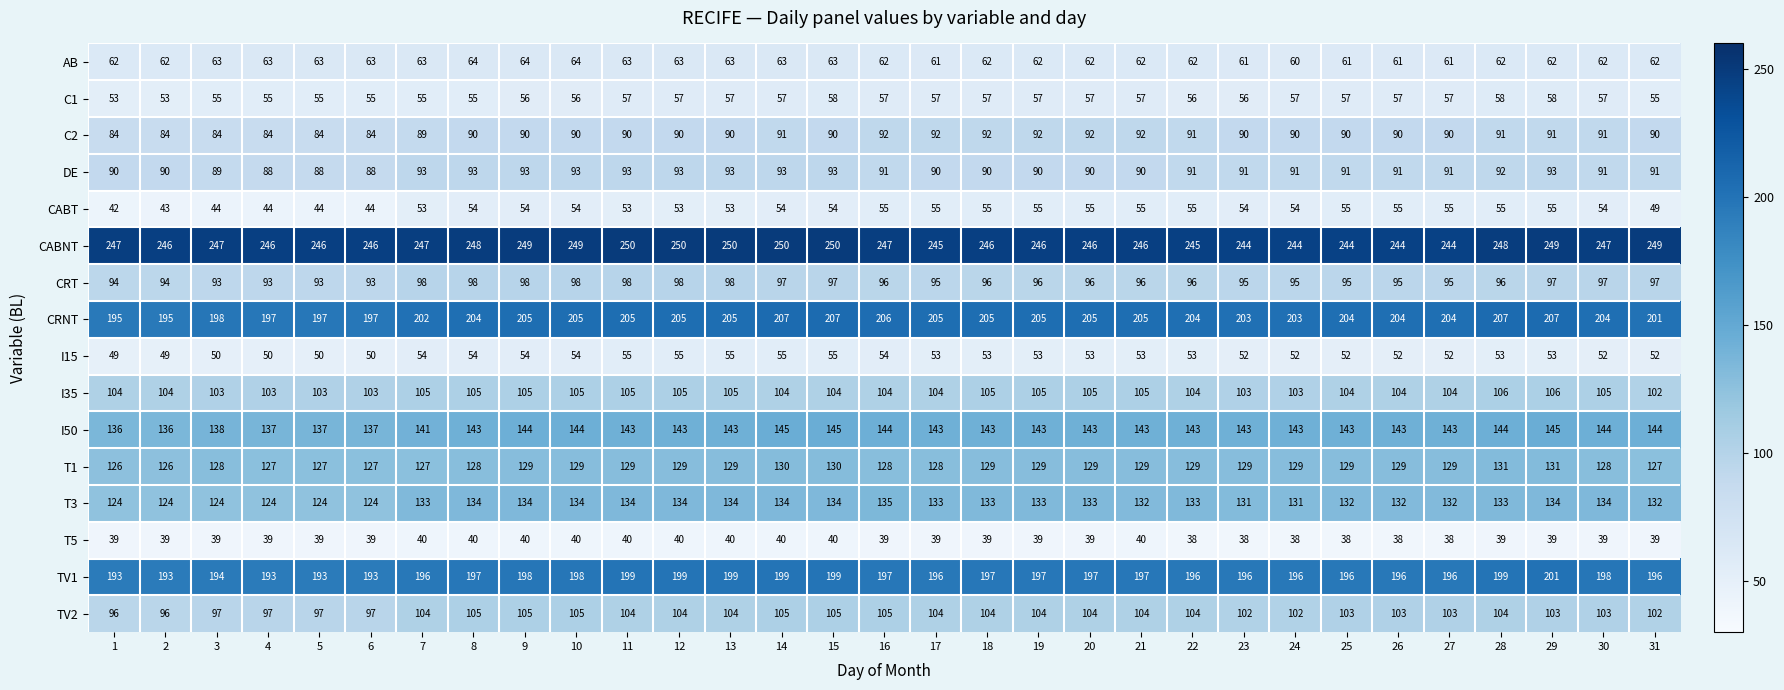

What is the difference between the highest and lowest values at 1?

208